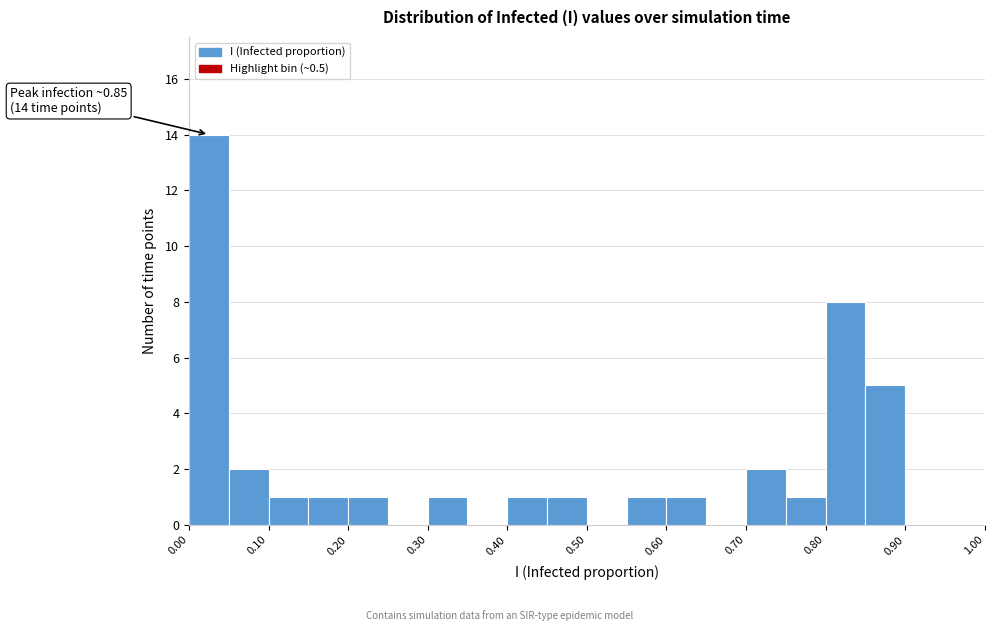

Which range on the x-axis has the tallest bar?

0.00 to 0.05